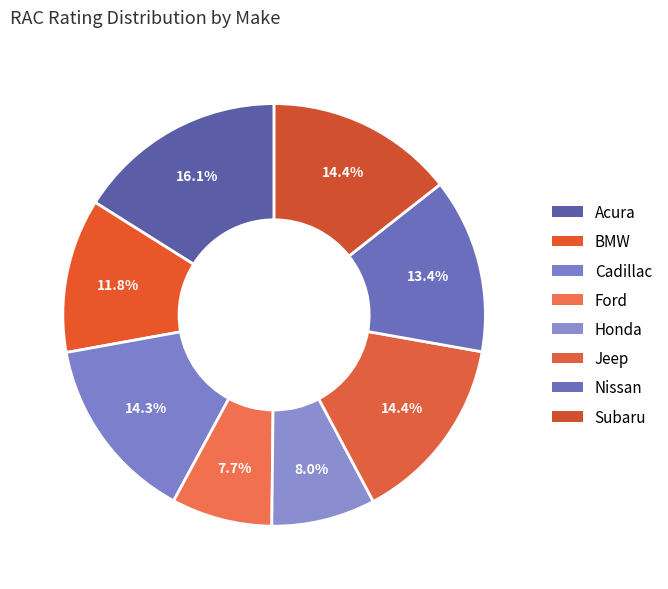

Count the number of slices in the pie.

8